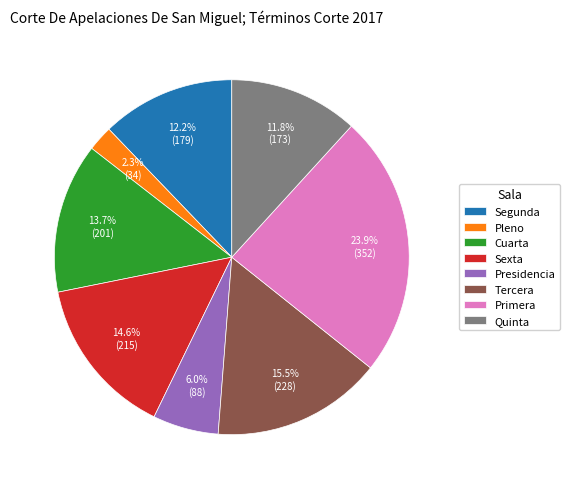

Is Primera the majority of the pie?

No